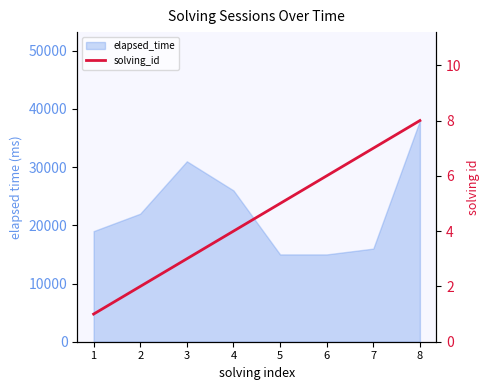

Which category has the lowest value across all series?

1